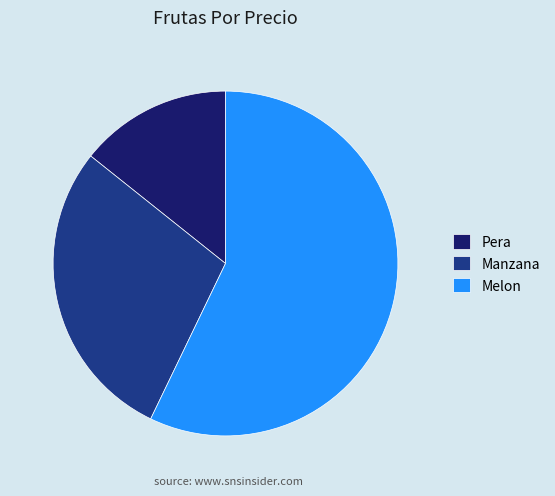

Count the number of slices in the pie.

3